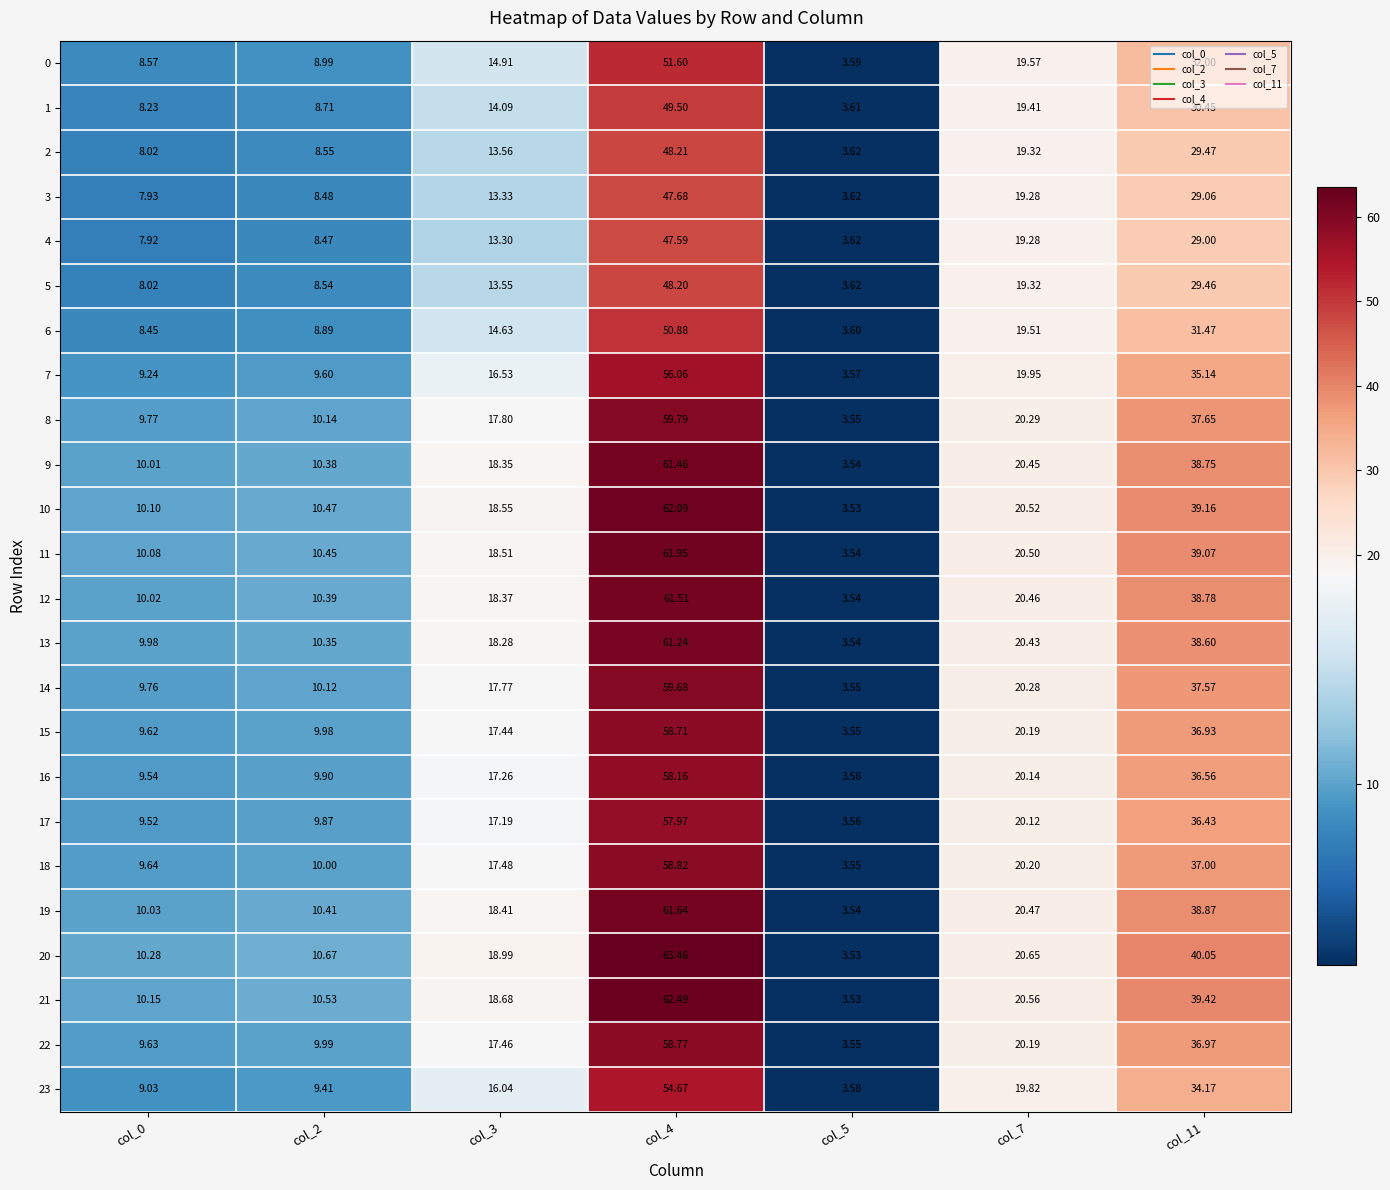

Is the value of 10 at col_0 greater than the value of 14 at col_11?

No